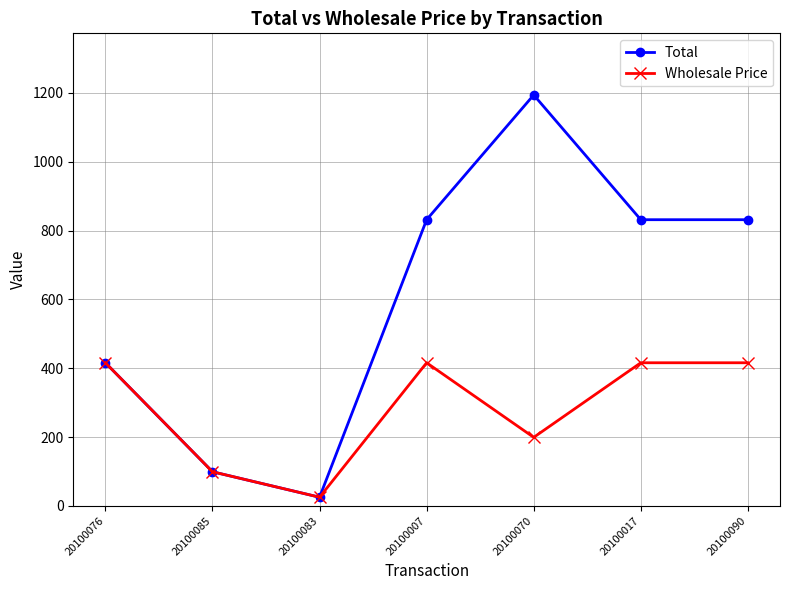

Is this an area chart (filled region under the line)?

No